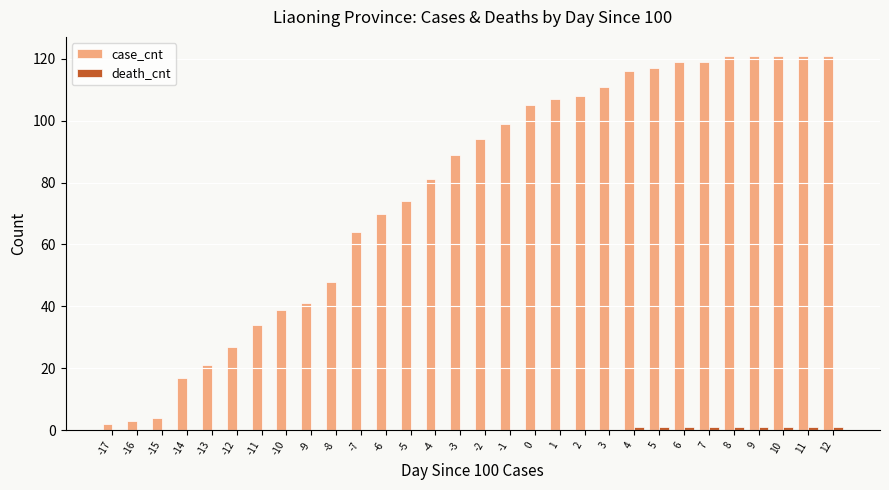

Which series has the largest total across all categories?

case_cnt